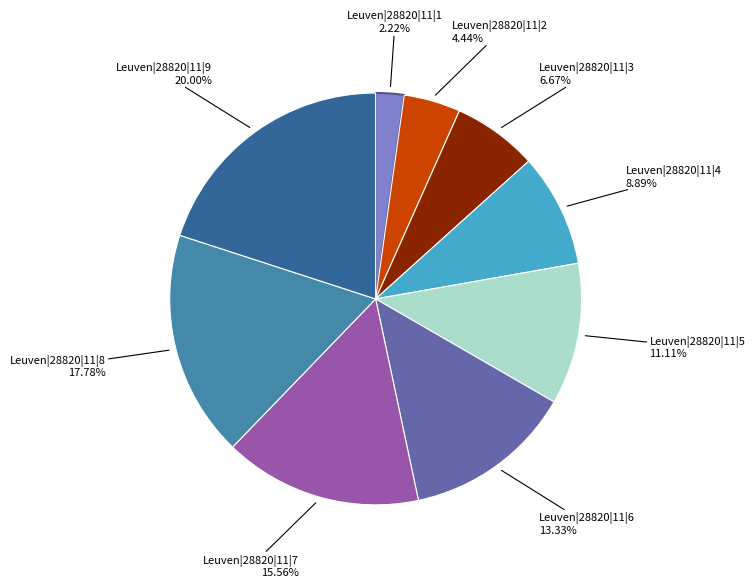

What is the ratio of the value at Leuven|28820|11|5 to the value at Leuven|28820|11|3?

1.7